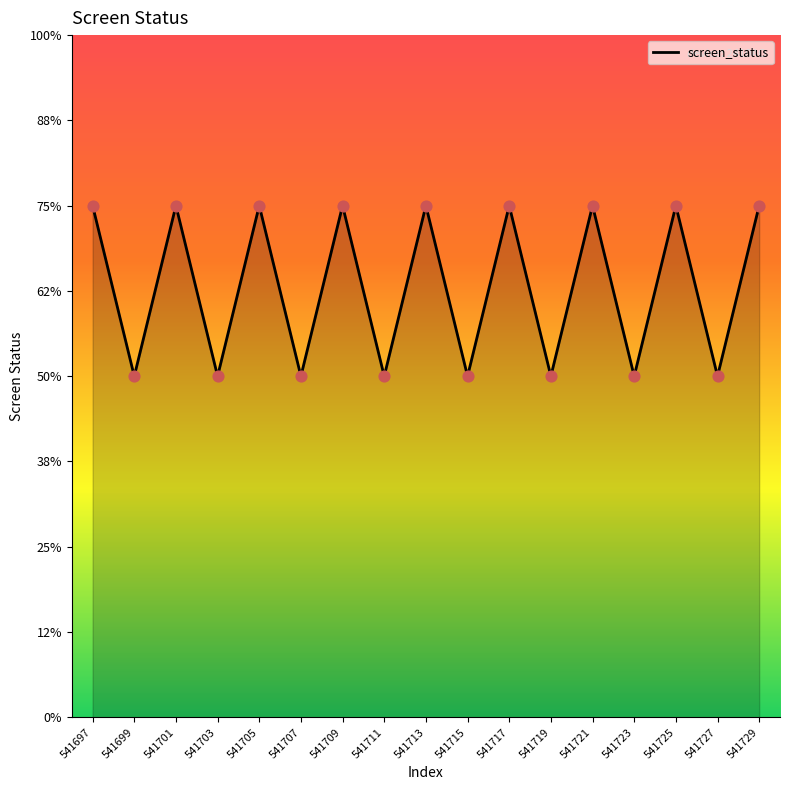

Between 541729 and 541721, which is larger?

541729